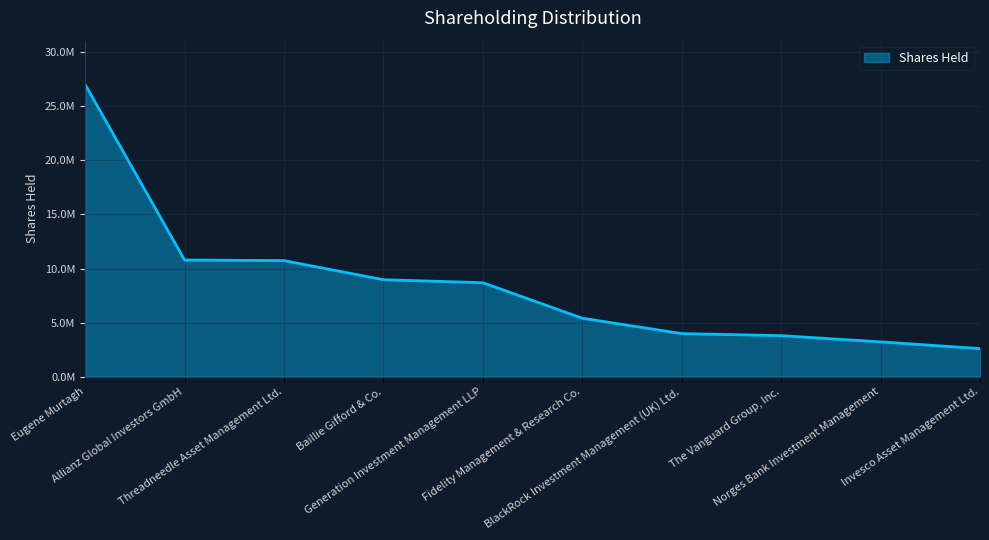

Is this an area chart (filled region under the line)?

Yes